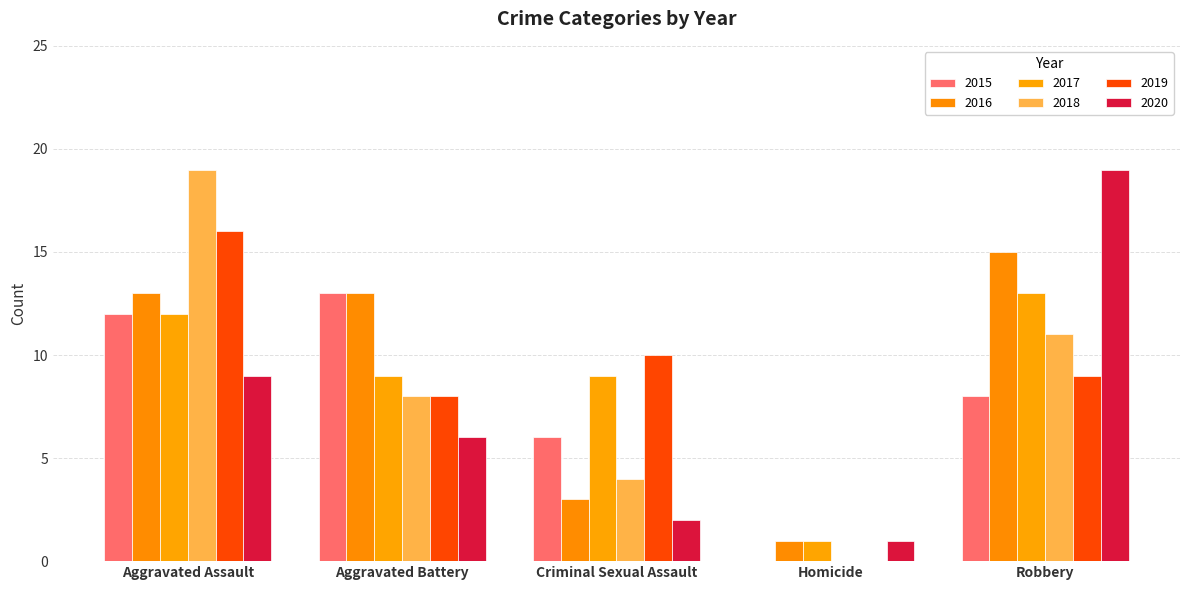

Are the bars horizontal?

No